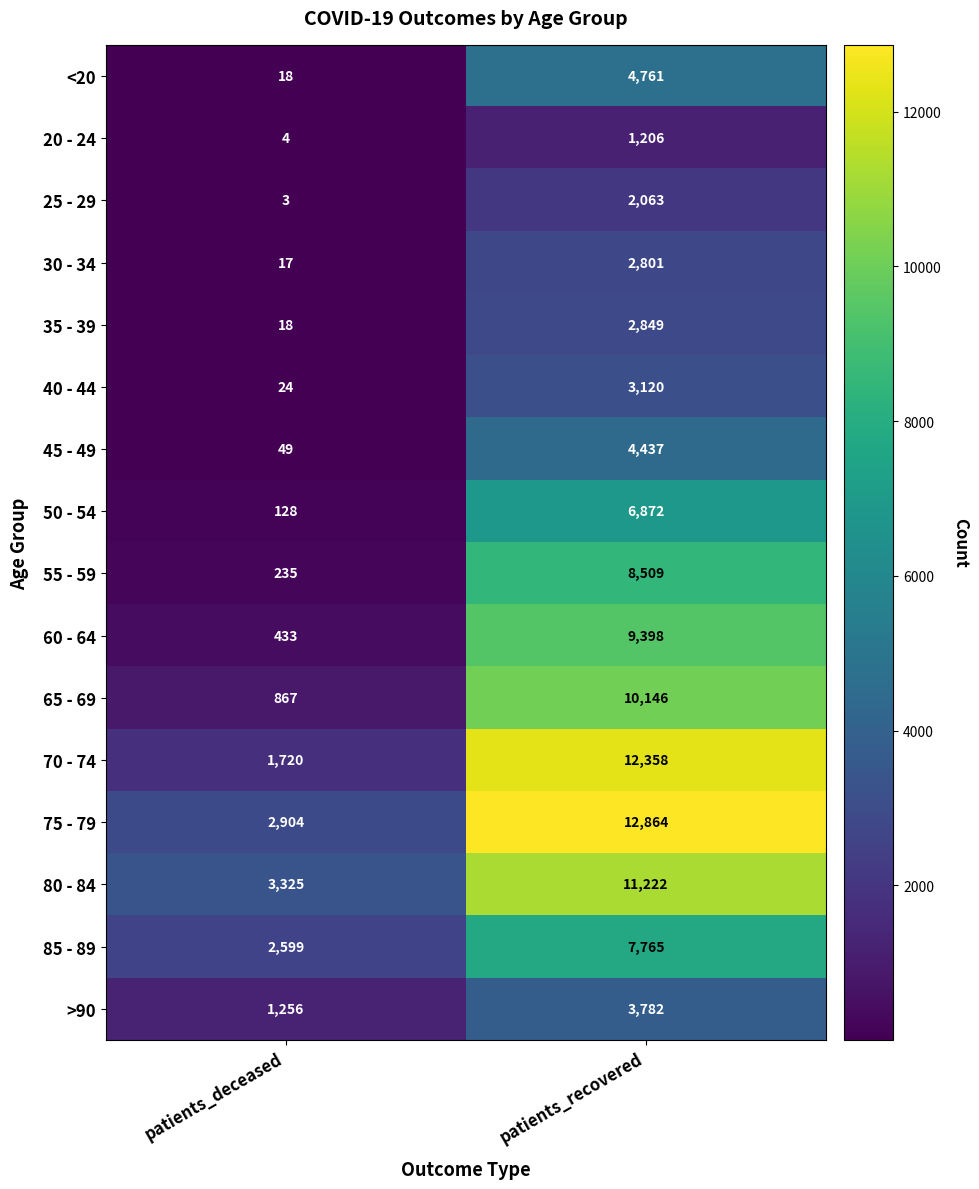

What is the spread (max minus min) of values at patients_deceased?

3322